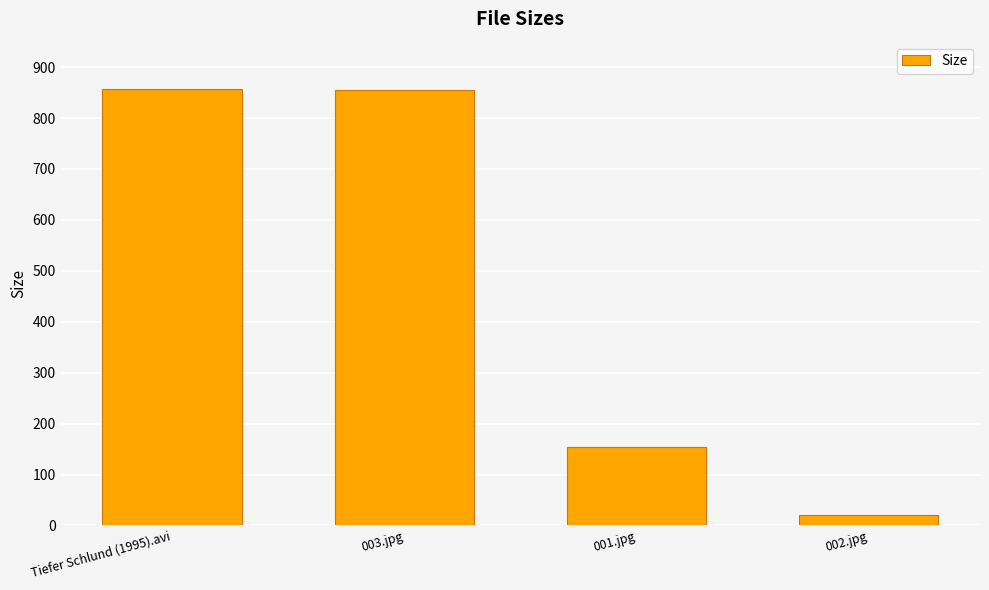

Between 002.jpg and Tiefer Schlund (1995).avi, which is larger?

Tiefer Schlund (1995).avi